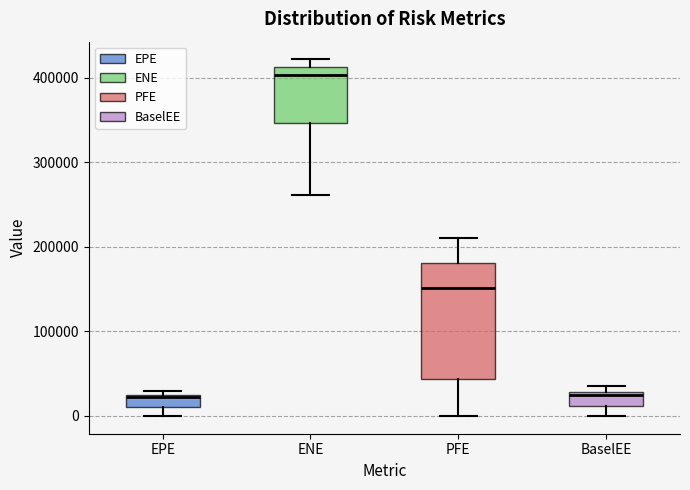

Comparing the boxes themselves (not the whiskers), which one is the tallest?

PFE